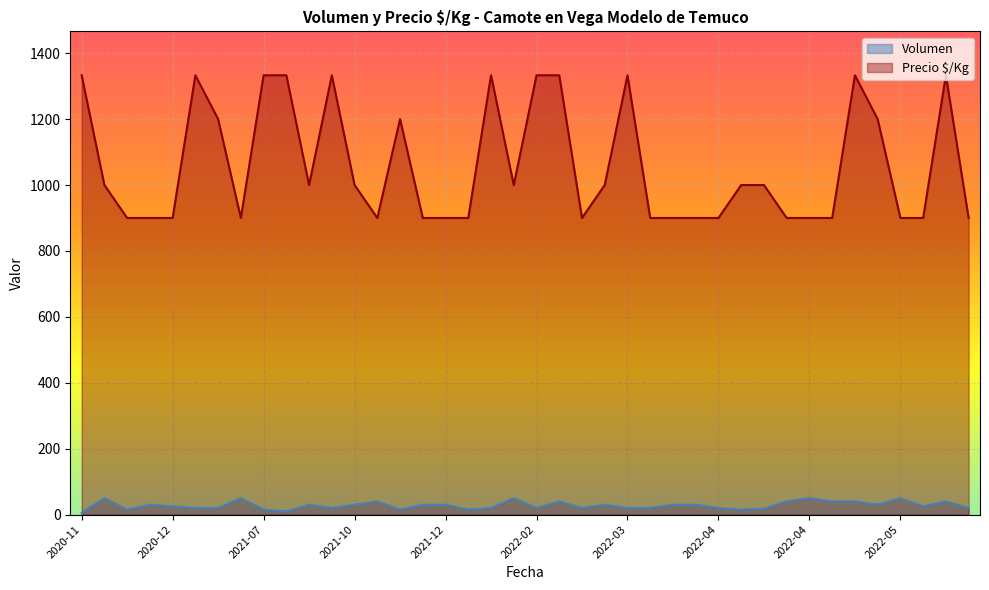

Count the Precio $/Kg values in the range 900 to 1333.

40